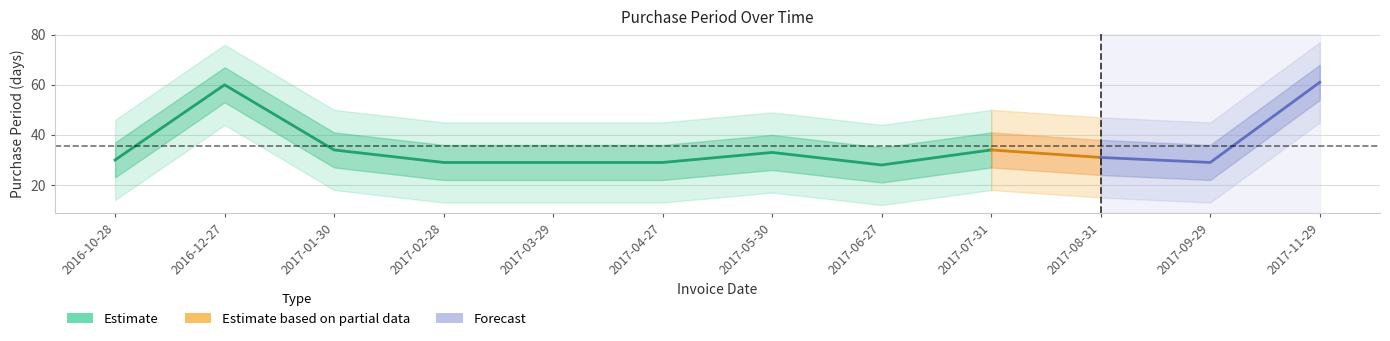

What is the change in value from 2016-12-27 to 2017-01-30?

-26